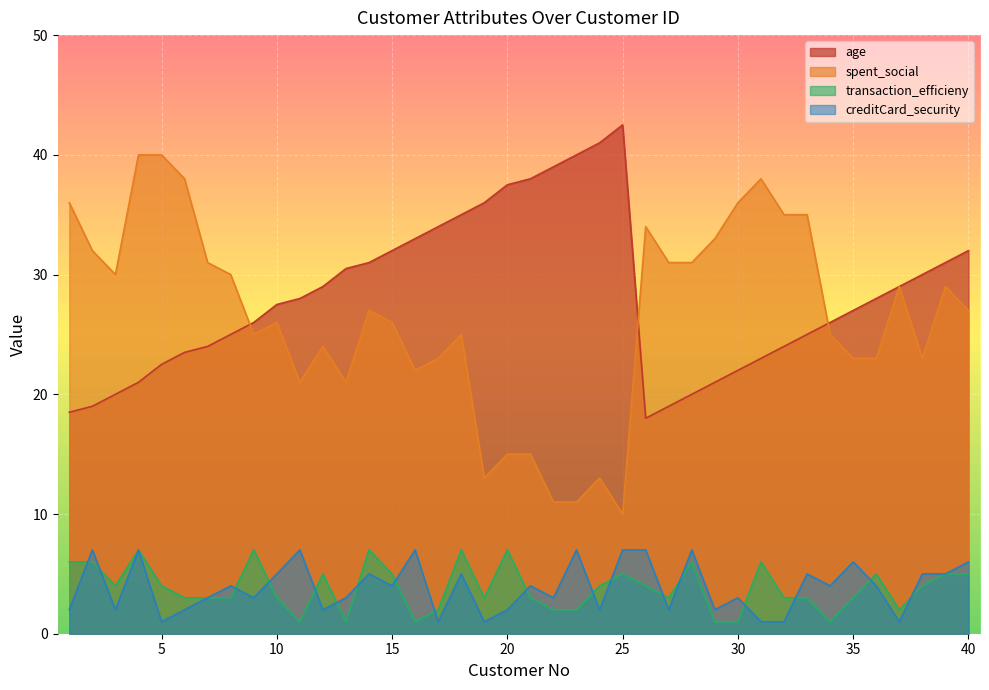

Reading left to right, extract all data points from this chart.

age: 18.5	19.0	20.0	21.0	22.5	23.5	24.0	25.0	26.0	27.5	28.0	29.0	30.5	31.0	32.0	33.0	34.0	35.0	36.0	37.5	38.0	39.0	40.0	41.0	42.5	18.0	19.0	20.0	21.0	22.0	23.0	24.0	25.0	26.0	27.0	28.0	29.0	30.0	31.0	32.0
spent_social: 36.0	32.0	30.0	40.0	40.0	38.0	31.0	30.0	25.0	26.0	21.0	24.0	21.0	27.0	26.0	22.0	23.0	25.0	13.0	15.0	15.0	11.0	11.0	13.0	10.0	34.0	31.0	31.0	33.0	36.0	38.0	35.0	35.0	25.0	23.0	23.0	29.0	23.0	29.0	27.0
transaction_efficieny: 6.0	6.0	4.0	7.0	4.0	3.0	3.0	3.0	7.0	3.0	1.0	5.0	1.0	7.0	5.0	1.0	2.0	7.0	3.0	7.0	3.0	2.0	2.0	4.0	5.0	4.0	3.0	6.0	1.0	1.0	6.0	3.0	3.0	1.0	3.0	5.0	2.0	4.0	5.0	5.0
creditCard_security: 2.0	7.0	2.0	7.0	1.0	2.0	3.0	4.0	3.0	5.0	7.0	2.0	3.0	5.0	4.0	7.0	1.0	5.0	1.0	2.0	4.0	3.0	7.0	2.0	7.0	7.0	2.0	7.0	2.0	3.0	1.0	1.0	5.0	4.0	6.0	4.0	1.0	5.0	5.0	6.0